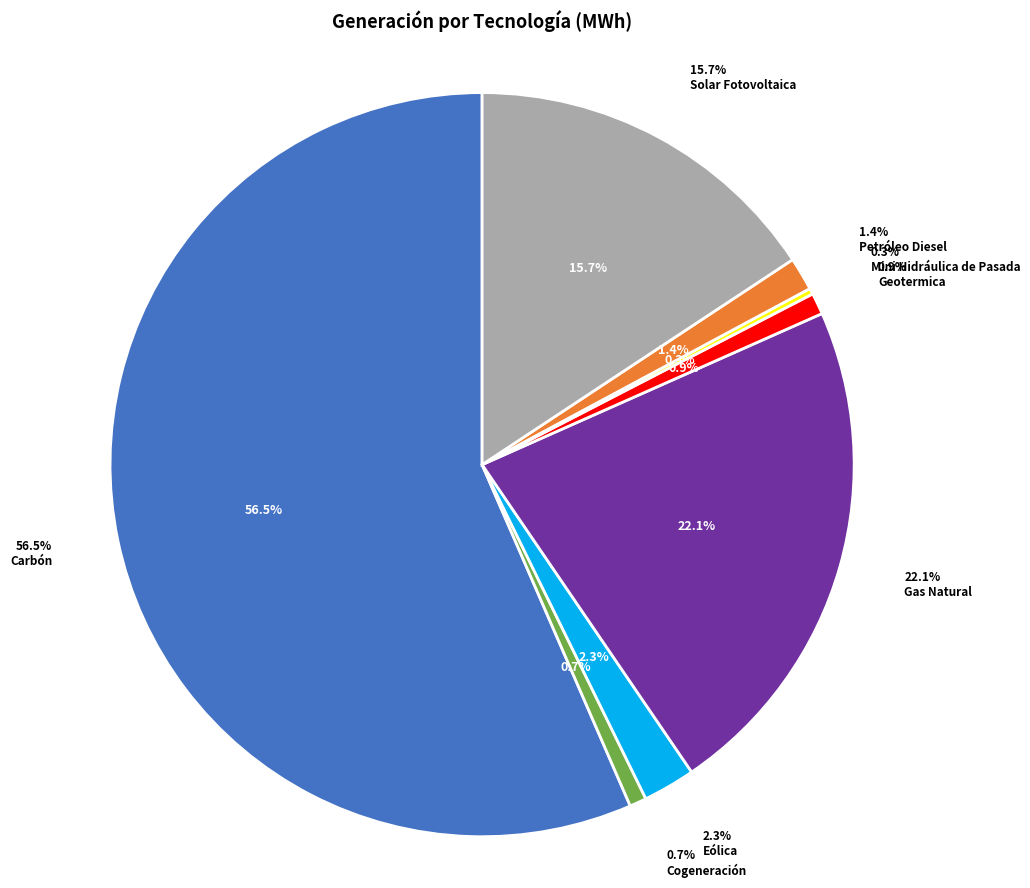

To the nearest percent, what is the difference between the largest and smallest slice percentages?

56%